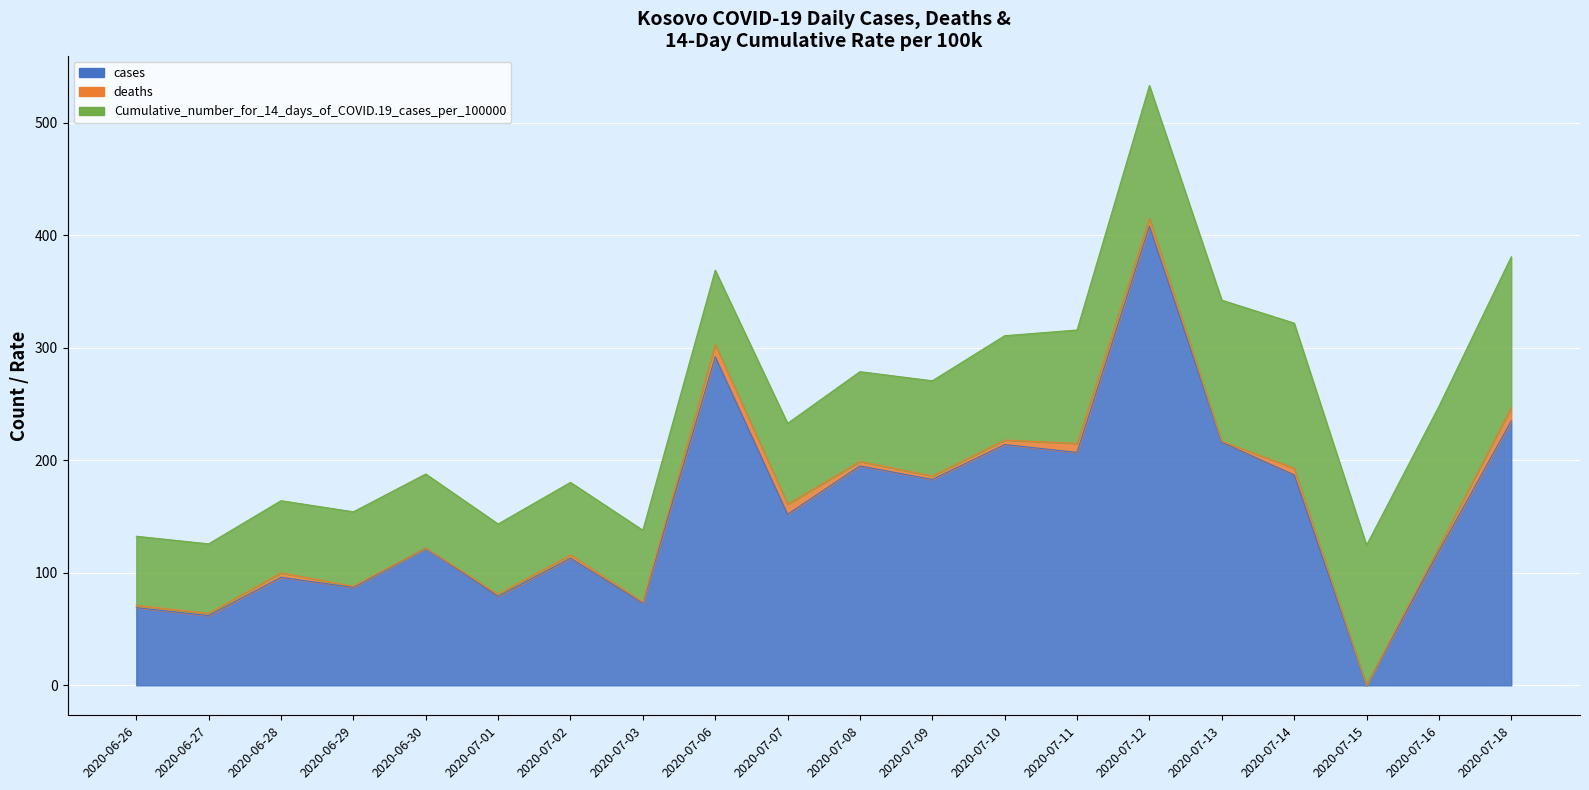

What is the sum of all Cumulative_number_for_14_days_of_COVID.19_cases_per_100000 values?

1761.6